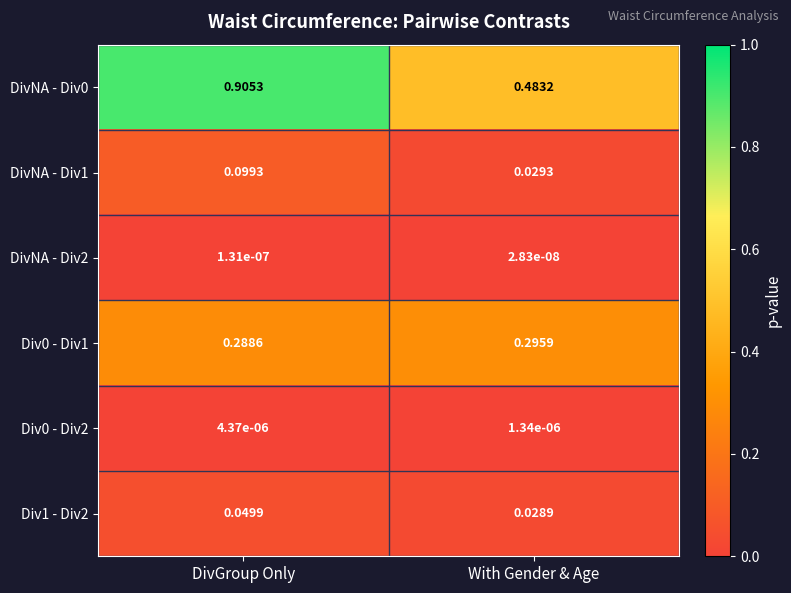

At which label is Div0 - Div1 closest to 0?

DivGroup Only